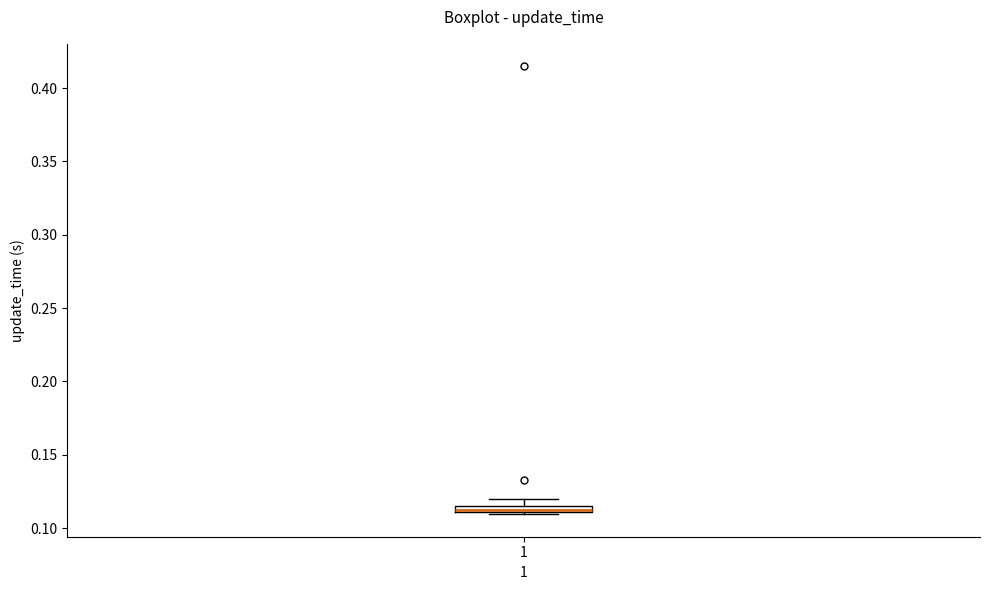

Where is the upper edge of the box at x = 1 on the y-axis? The values are not printed on the chart, so give them approximately, as read against the axis.

0.115